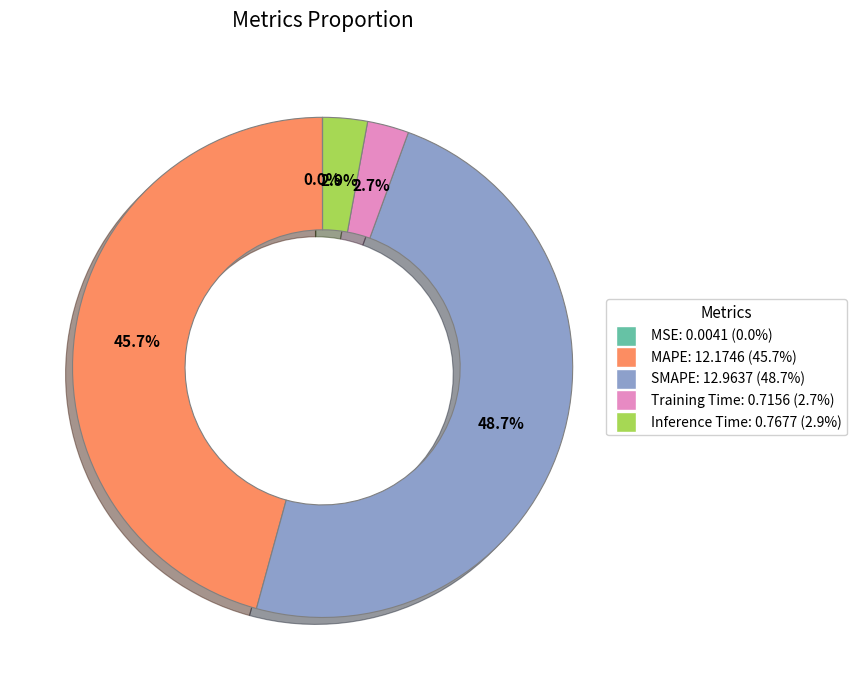

Which has a higher value, MAPE or SMAPE?

SMAPE